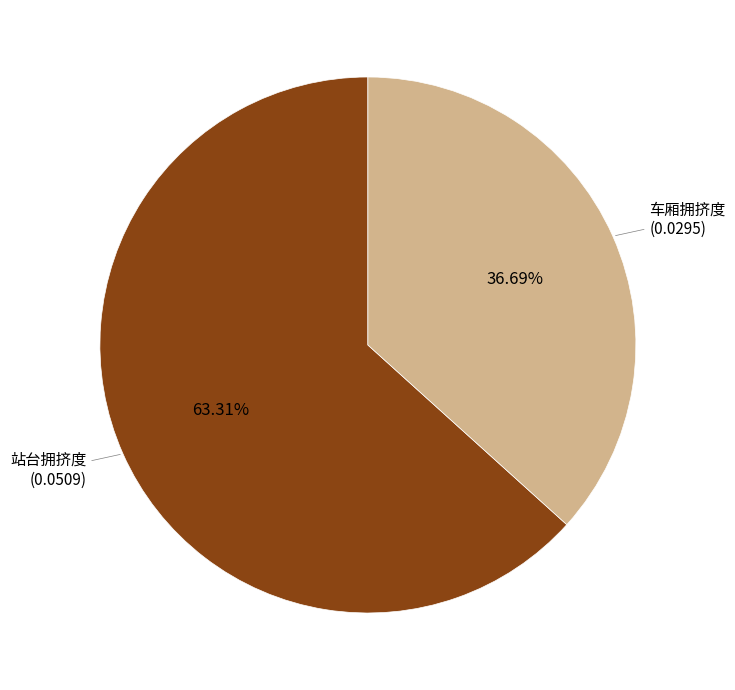

To the nearest percent, what is the difference between the largest and smallest slice percentages?

27%